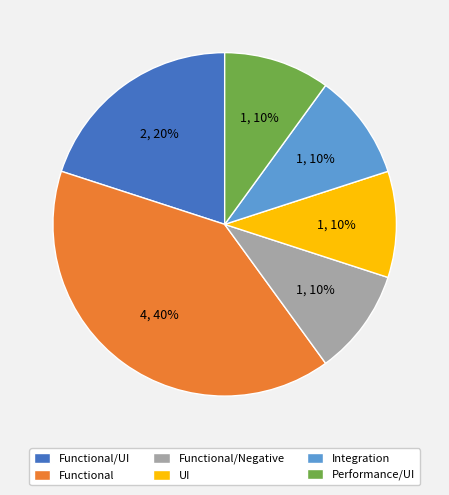

How many segments does this pie chart have?

6